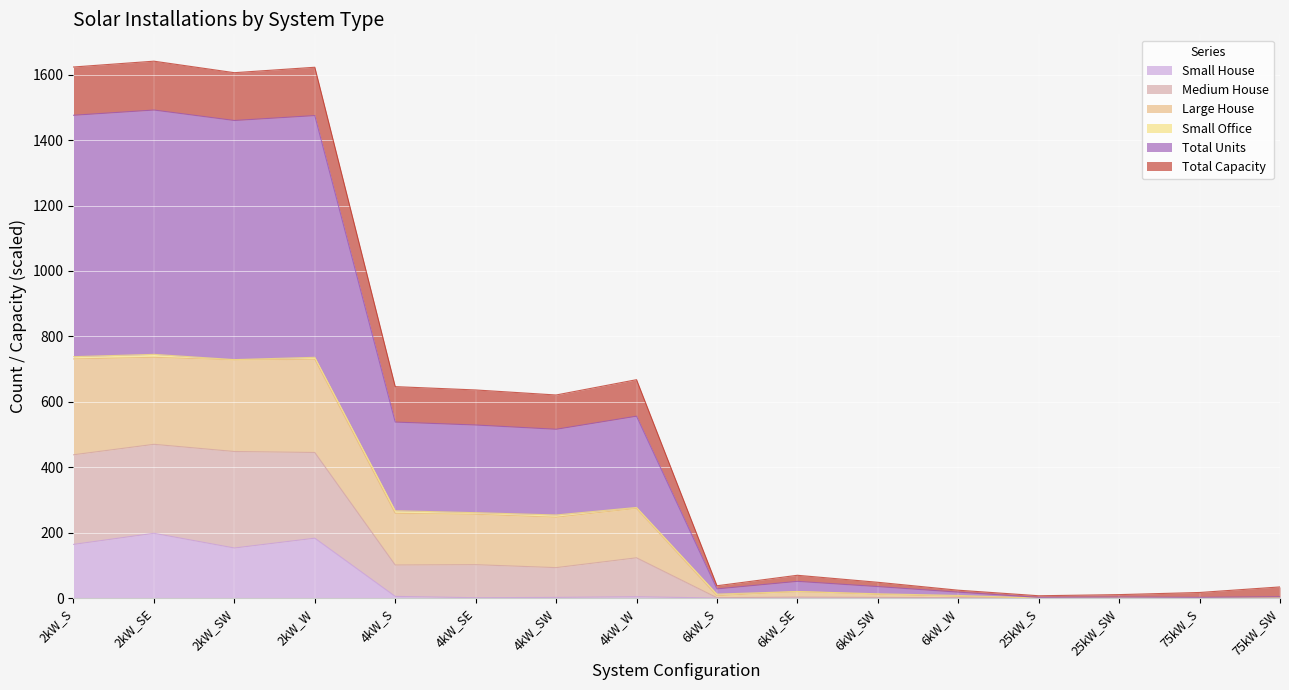

What is the highest value of the Small House series?

198.0